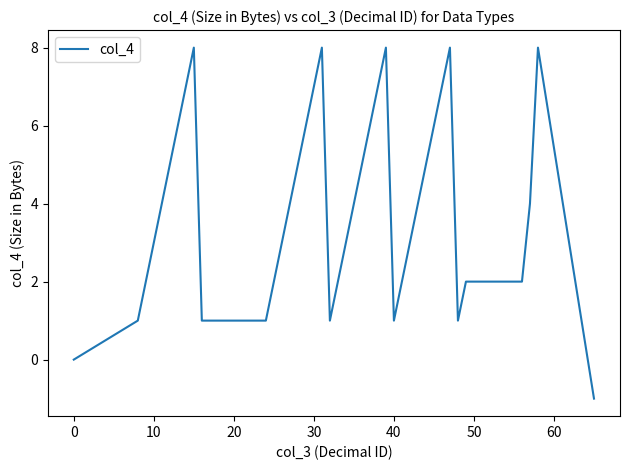

What is the average value?

4